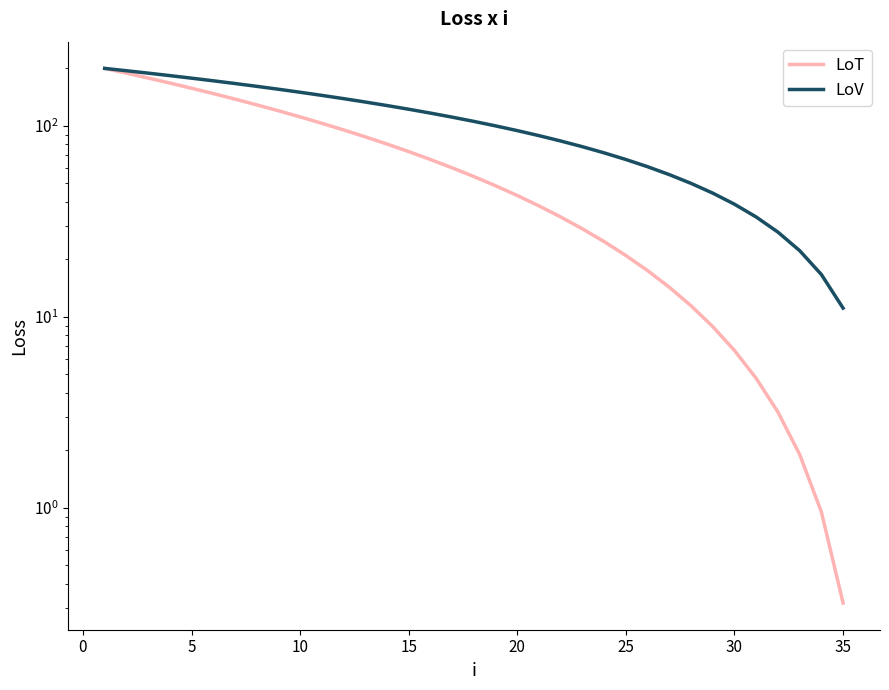

At how many categories does at least one series exceed 91?

20